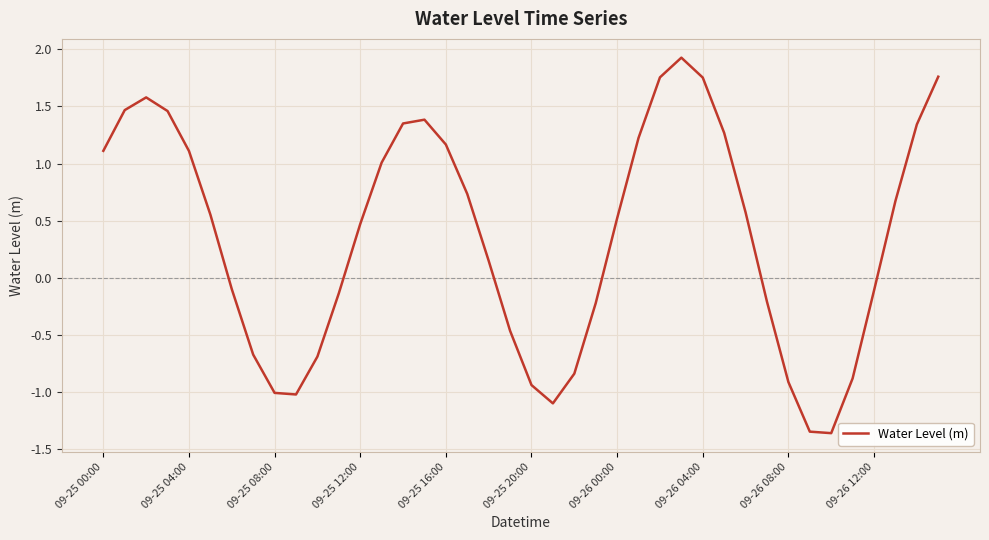

What is the greatest value displayed?

1.9